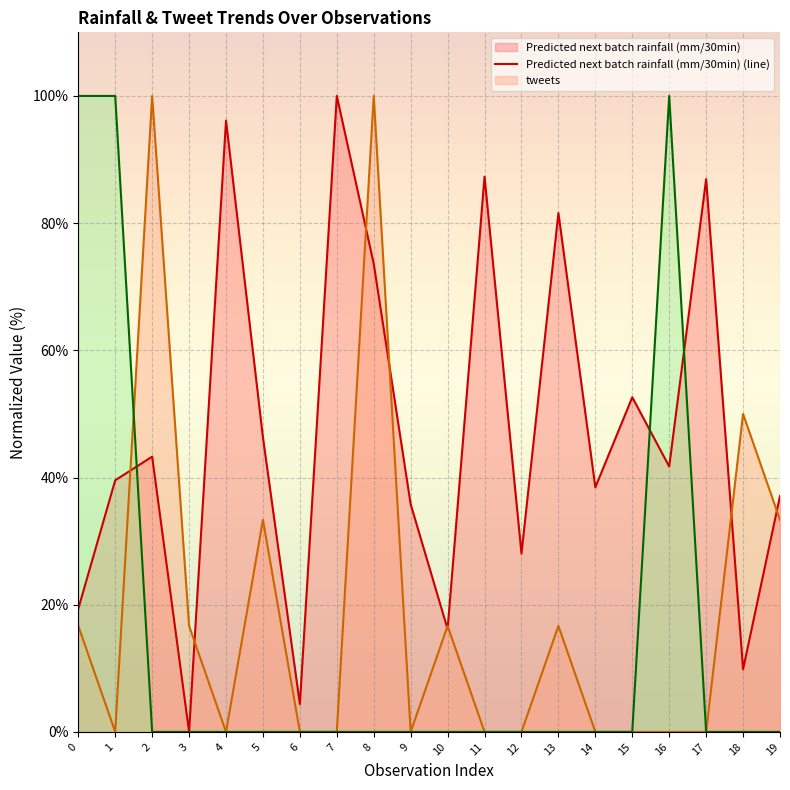

Which series has the largest range (max minus min)?

Predicted next batch rainfall (mm/30min)